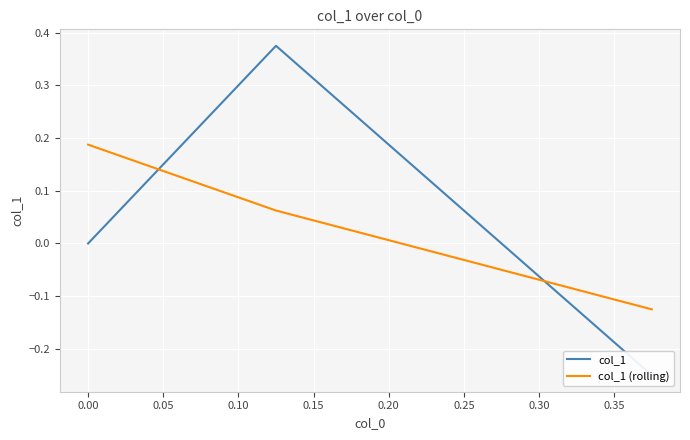

How many col_1 values are between 0 and 1?

2